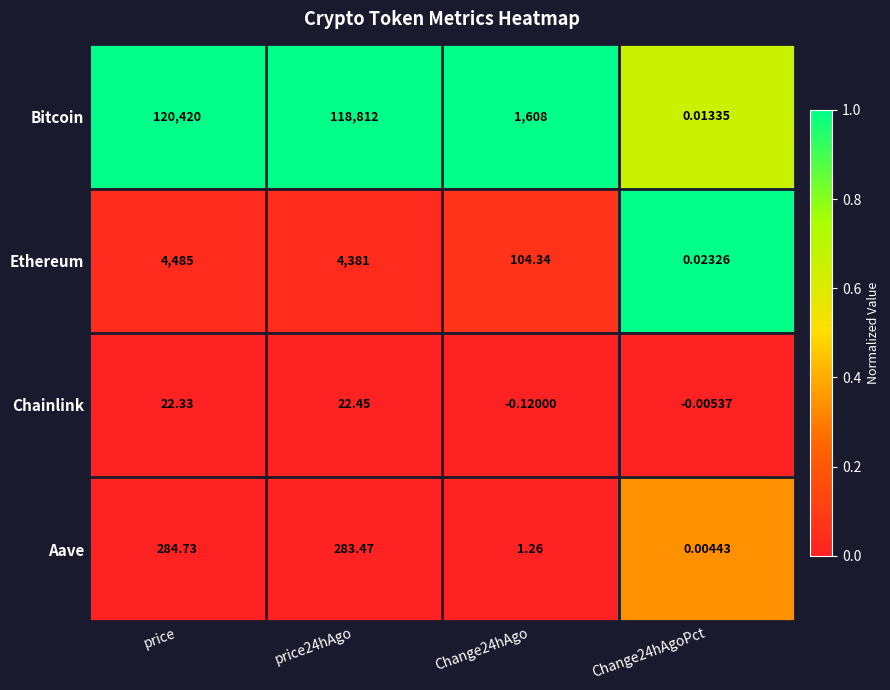

Rank the series at price from lowest to highest value.

Chainlink, Aave, Ethereum, Bitcoin